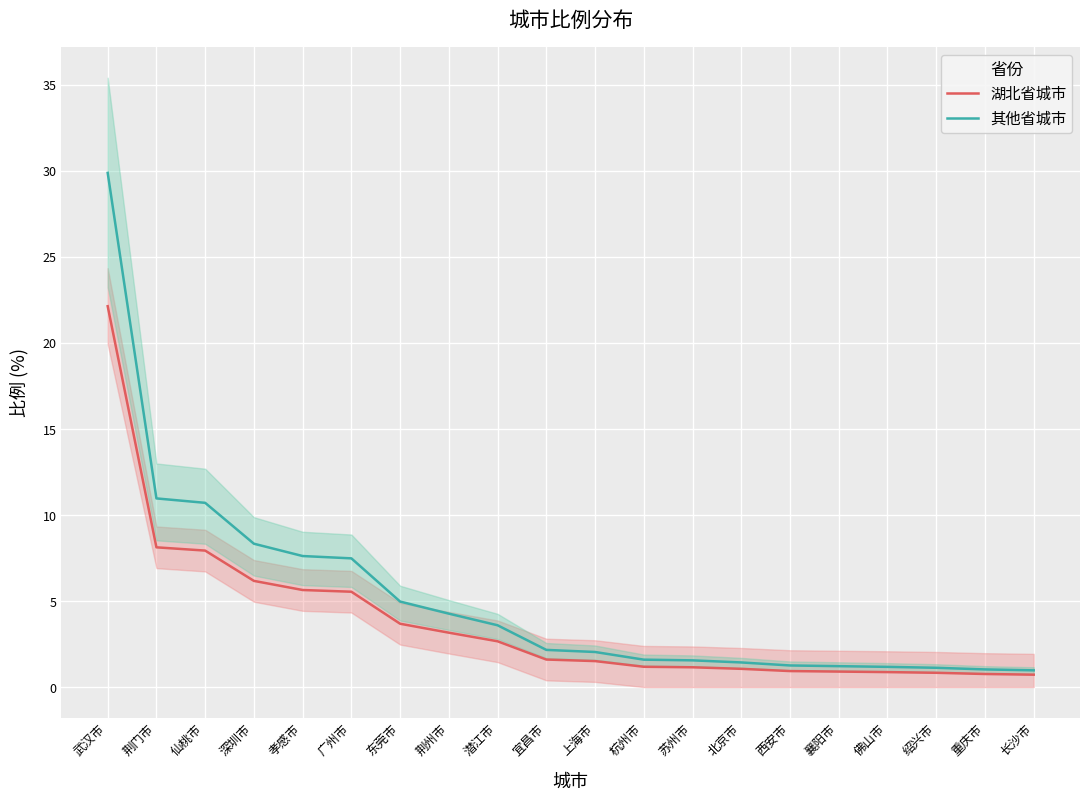

What is the difference between the second highest and second lowest values in the 其他省城市 series?

9.9